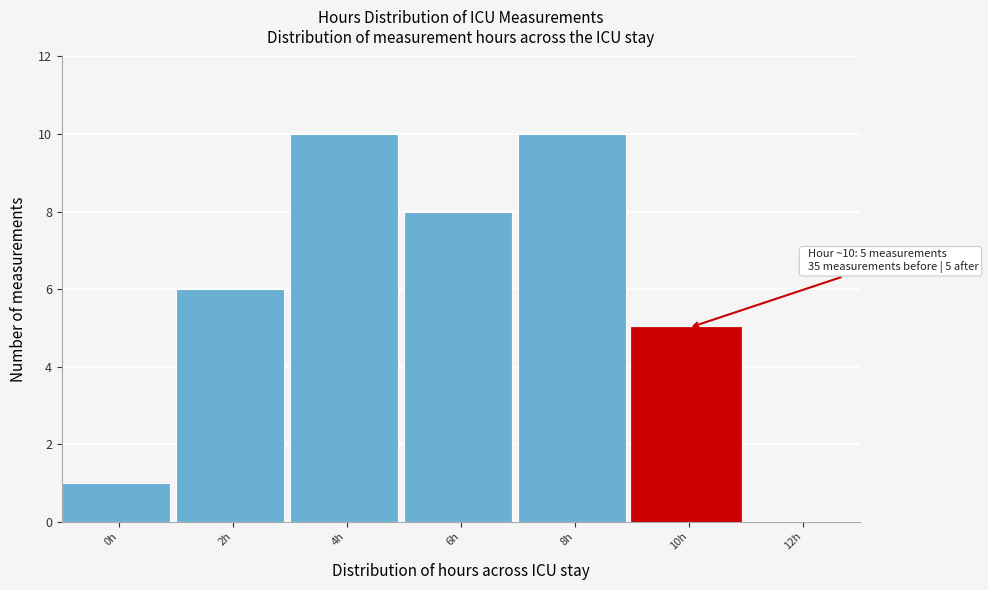

Reading left to right, what are all the values shown in this chart?

0h=1	2h=6	4h=10	6h=8	8h=10	10h=5	12h=0